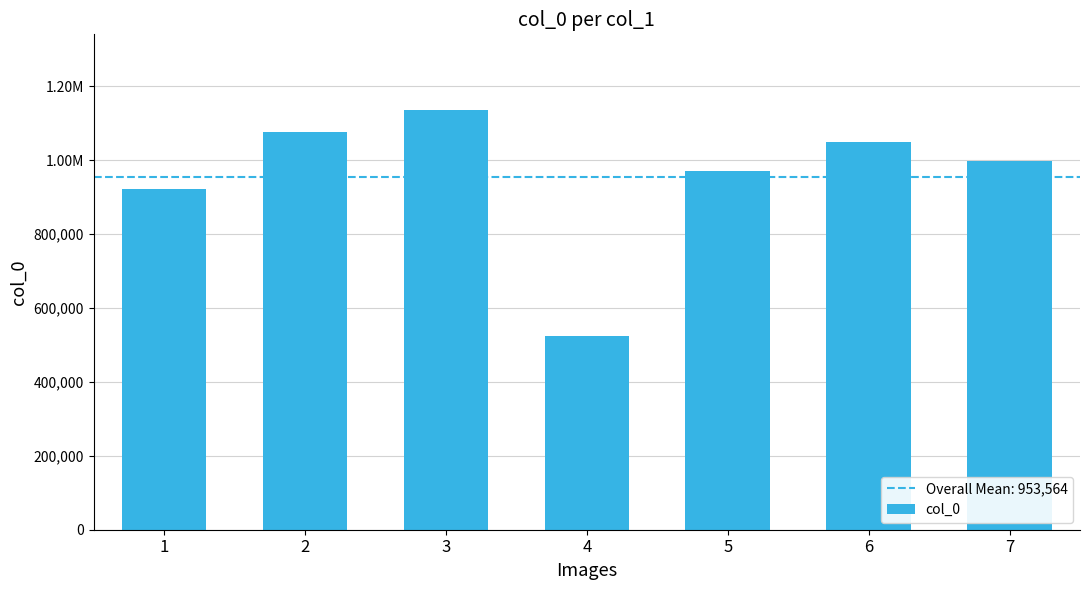

Rank the categories by value from highest to lowest.

3, 2, 6, 7, 5, 1, 4